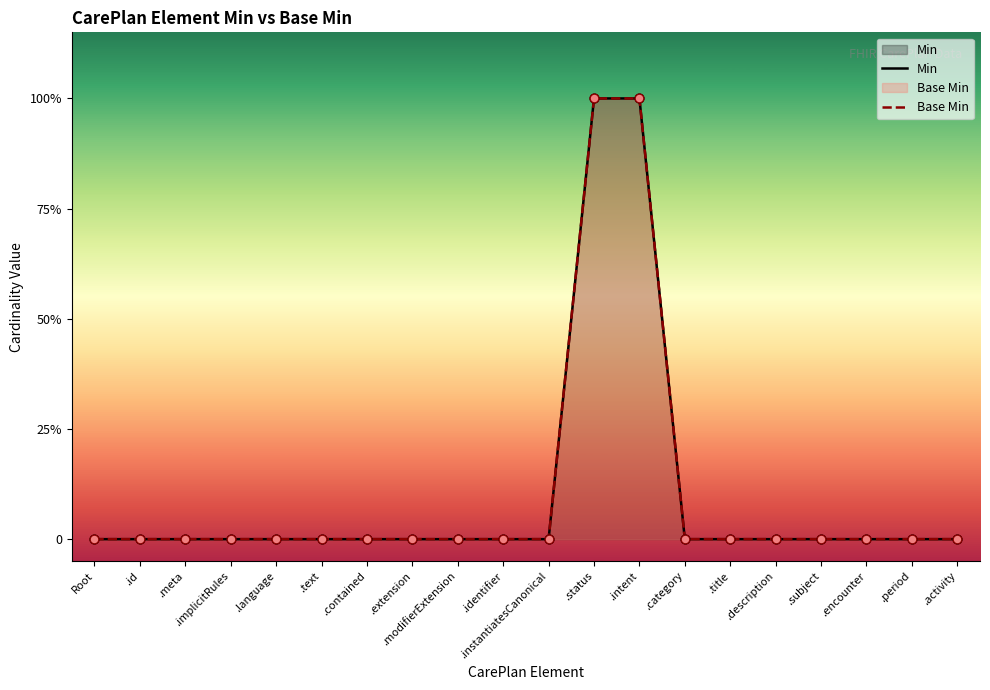

What are all the series names shown in the legend?

Min, Base Min